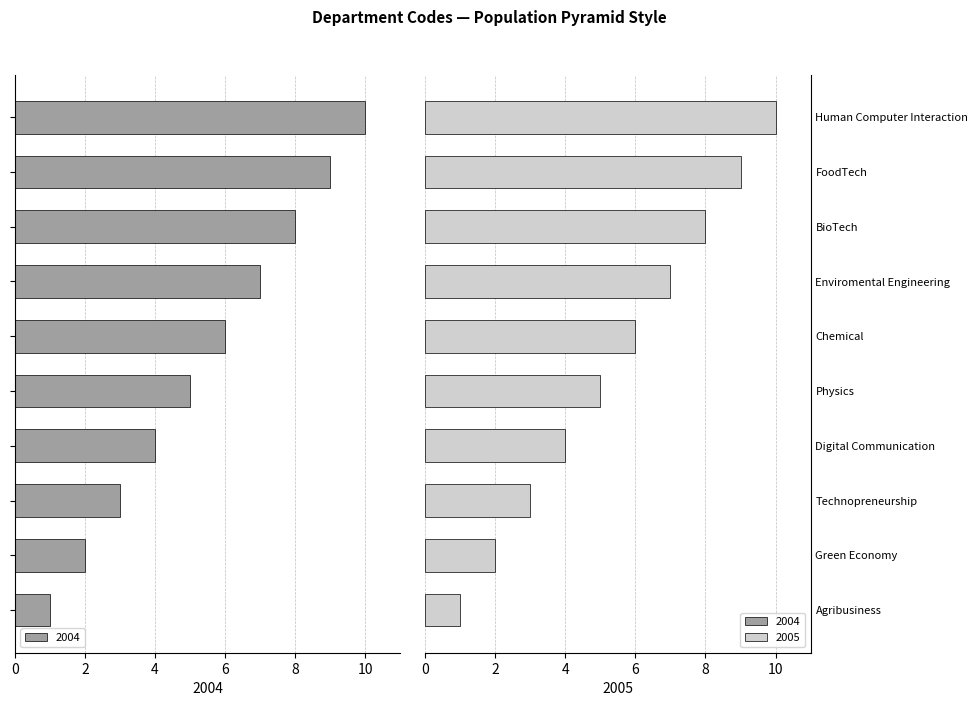

Which series has the largest total across all categories?

2005